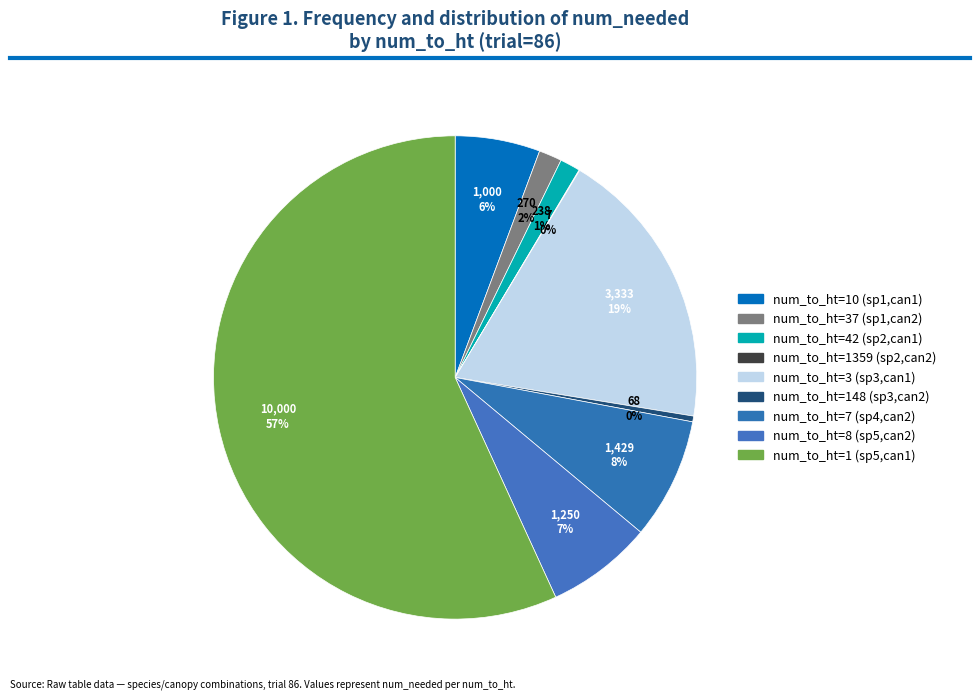

Which category has the biggest portion of the pie?

num_to_ht=1